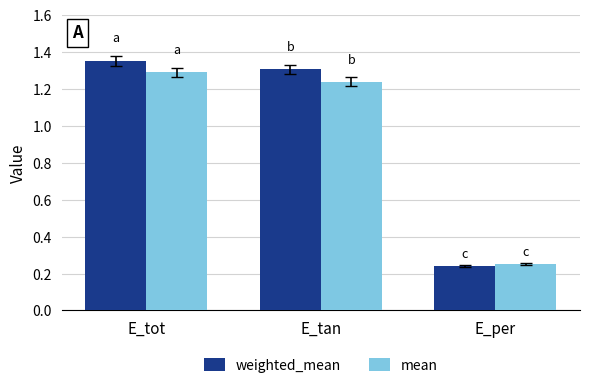

At which label does weighted_mean first exceed 1?

E_tot